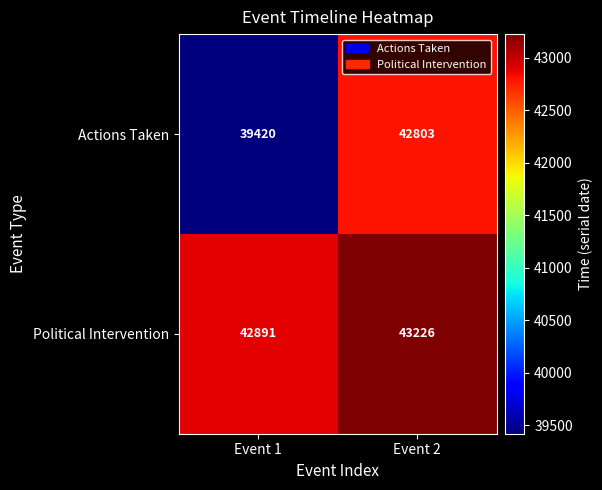

Count the number of categories in the chart.

2